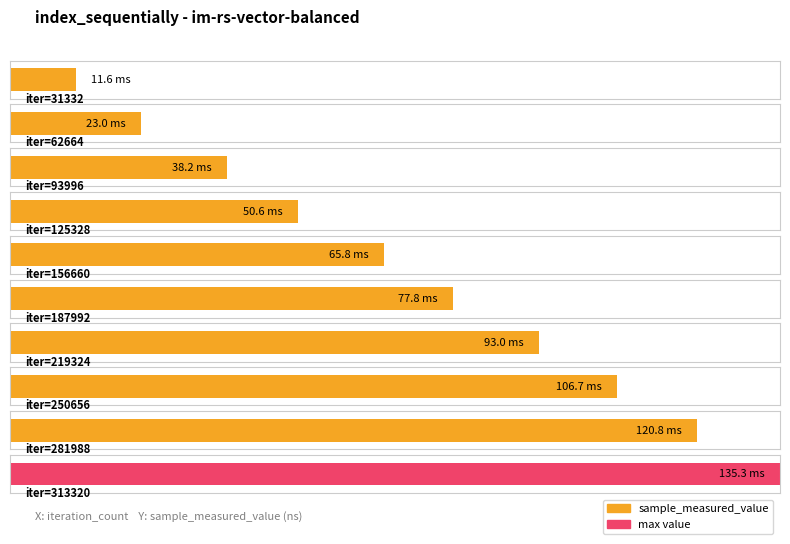

Reading left to right, list all the values displayed in this chart.

31332=11574103	62664=22993685	93996=38173474	125328=50598163	156660=65786728	187992=77782768	219324=92985776	250656=106696546	281988=120759588	313320=135278300